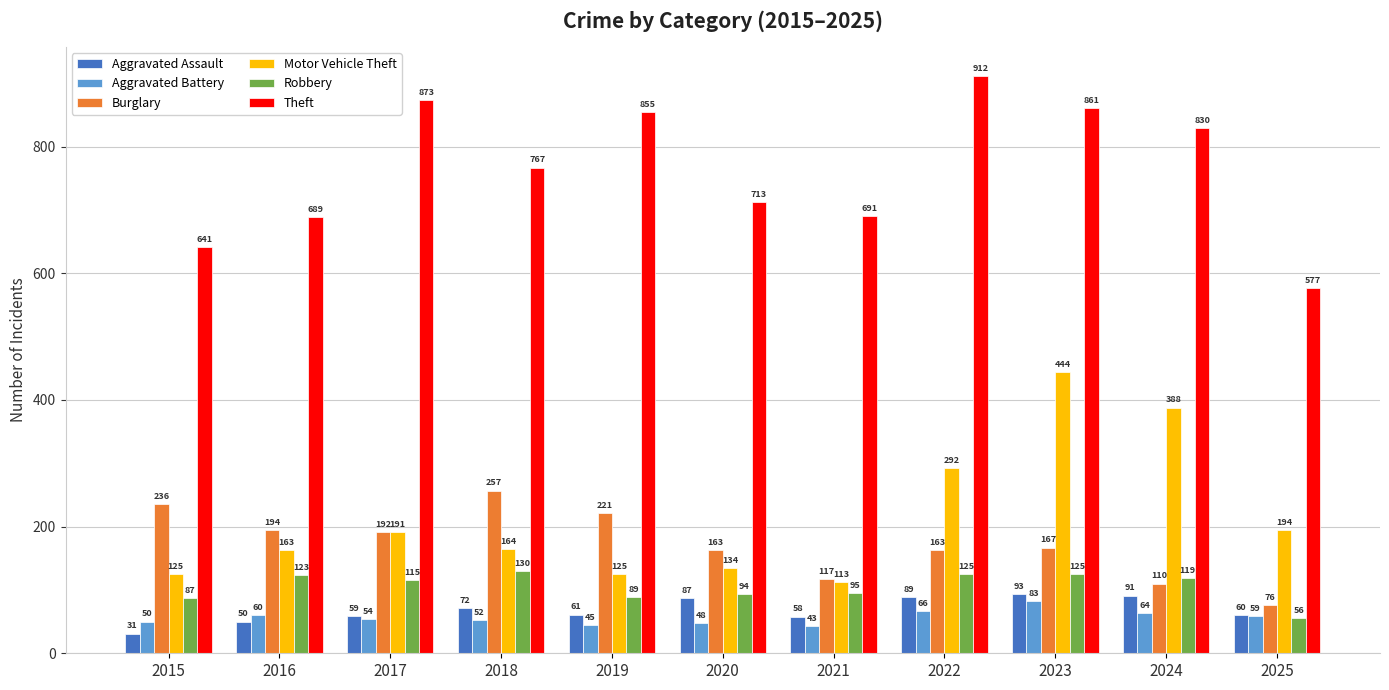

Between 2020 and 2023, which series saw the biggest shift?

Motor Vehicle Theft